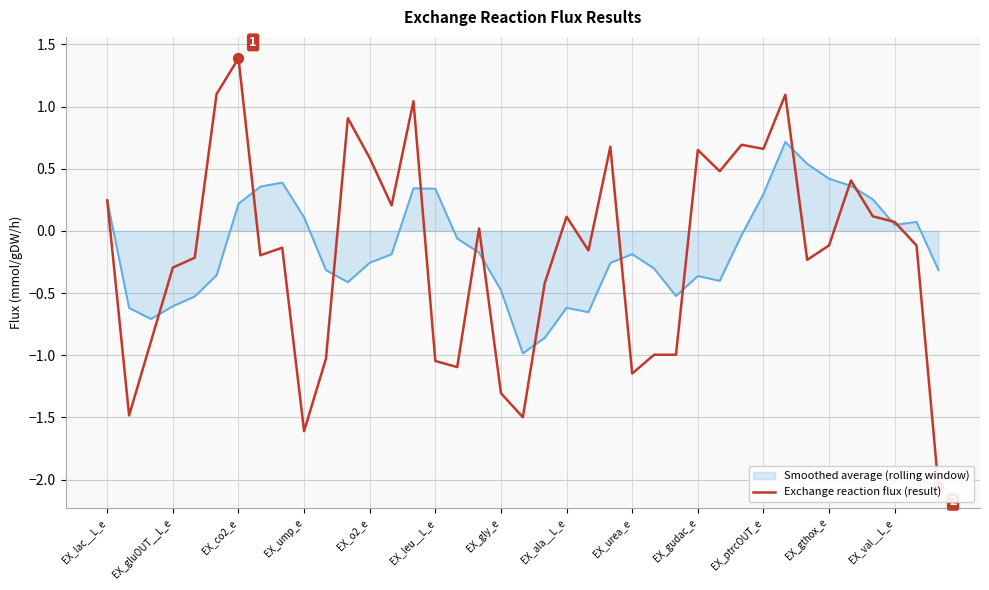

What is the change in value from EX_ala__L_e to 21?

+0.3